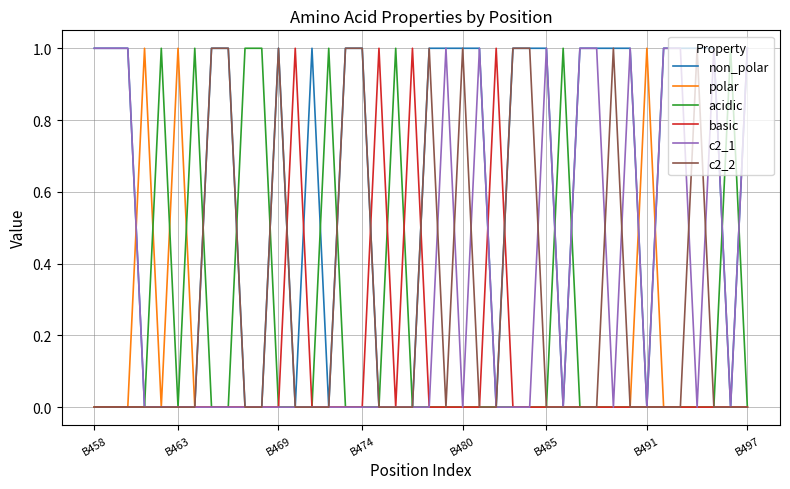

Which series has the largest total across all categories?

non_polar